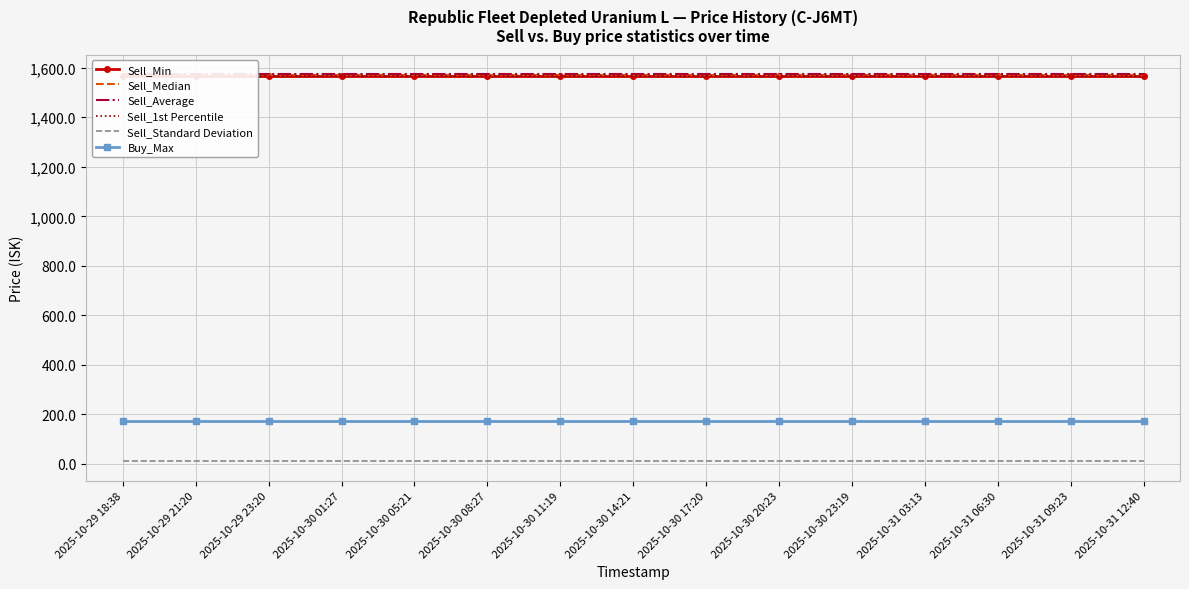

At how many categories does at least one series exceed 286?

15